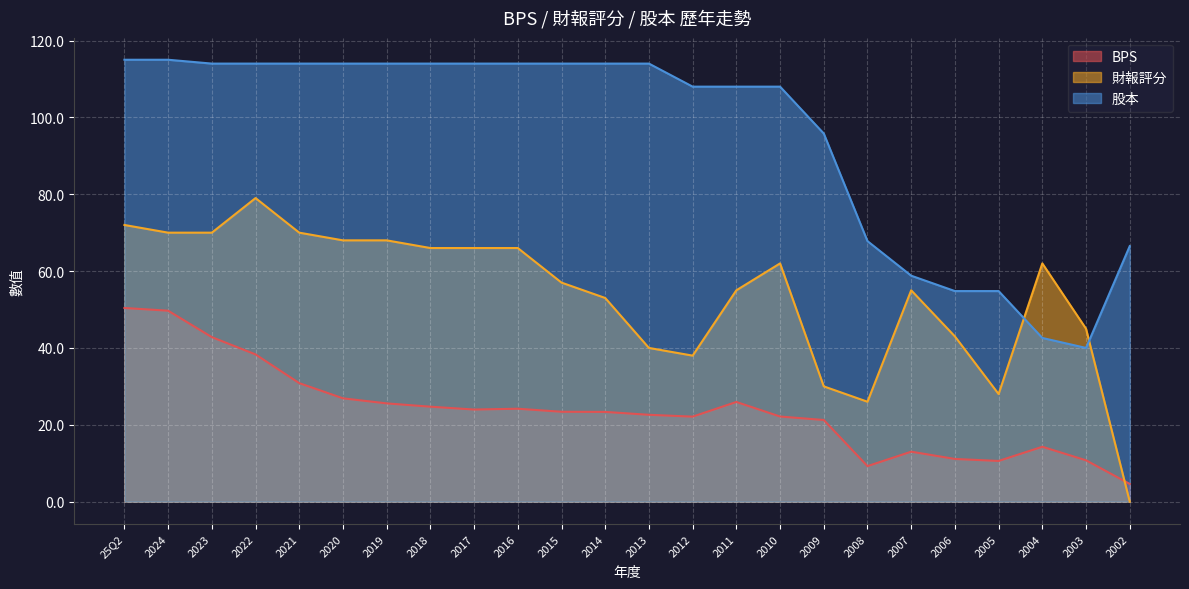

What is the total value across all series at 2010?

192.2